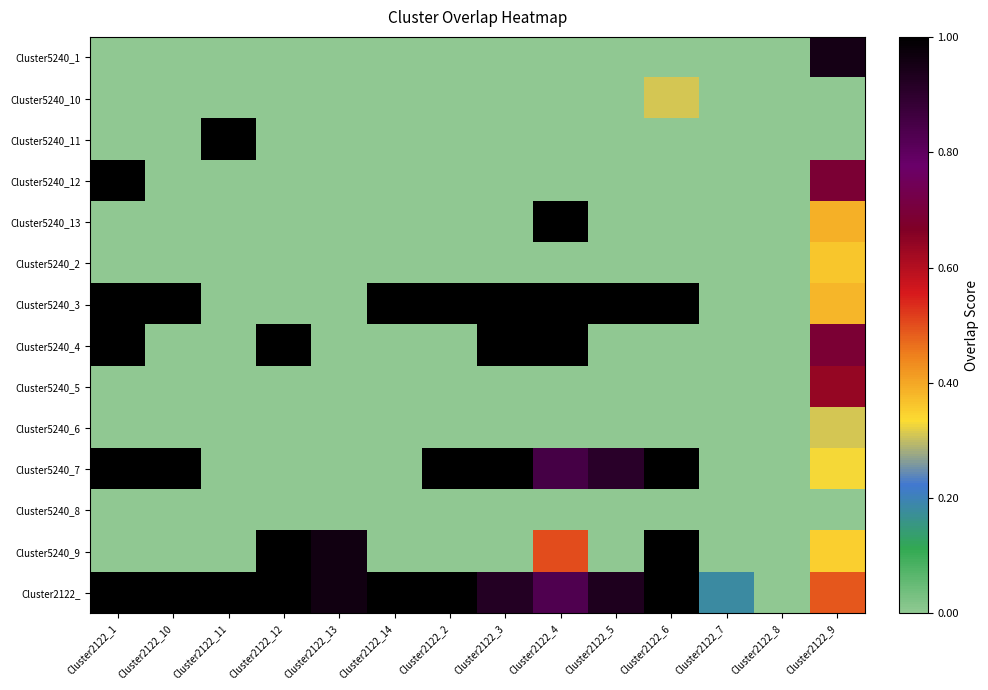

Which series has the largest total across all categories?

Cluster2122_